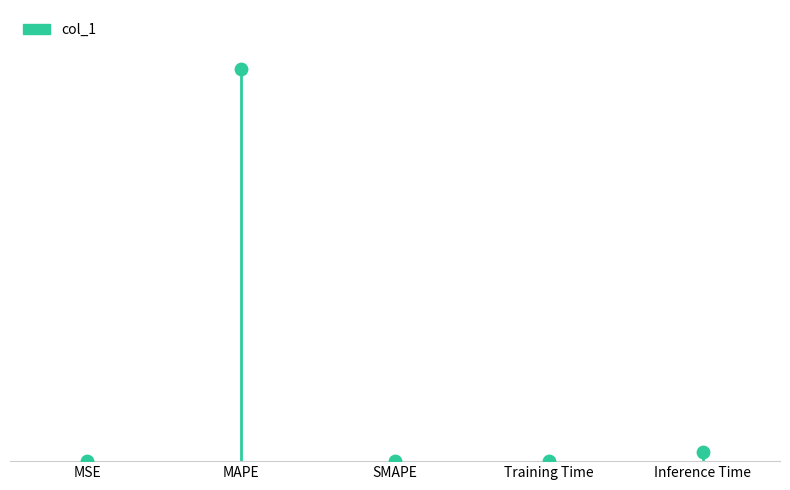

Between Inference Time and MAPE, which is larger?

MAPE